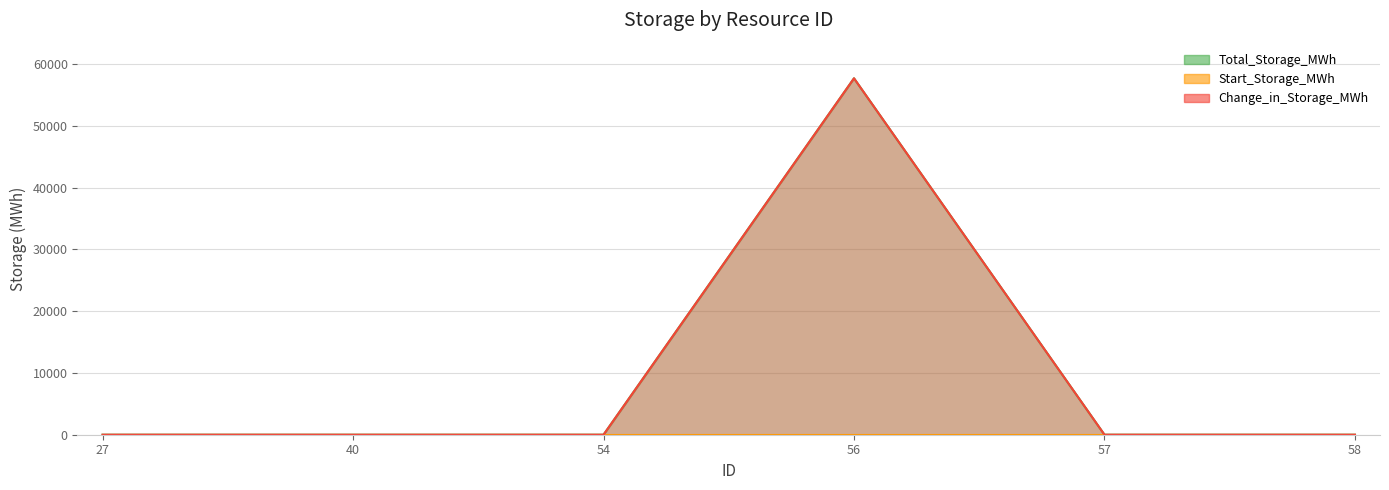

Does the chart display data point markers on the line(s)?

No